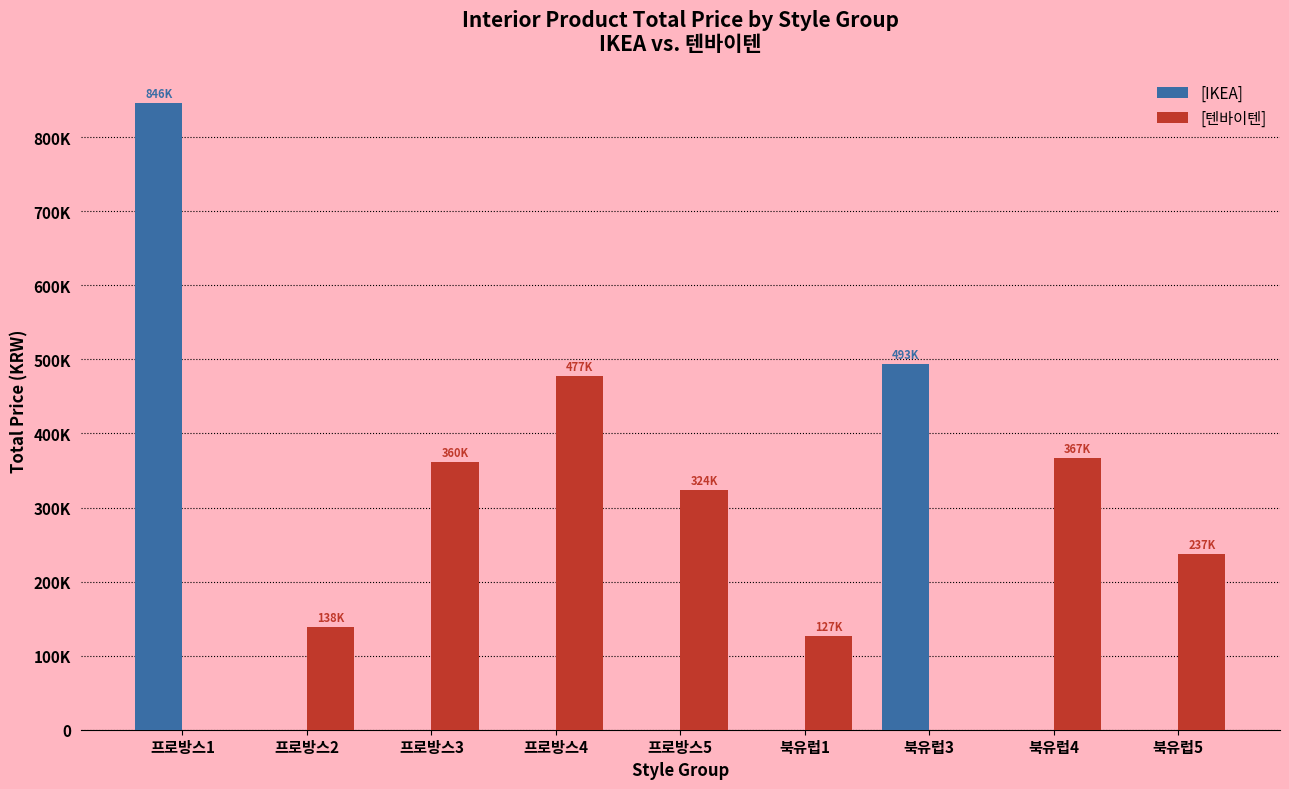

Is it true that [IKEA] equals 592458 at 북유럽4?

False